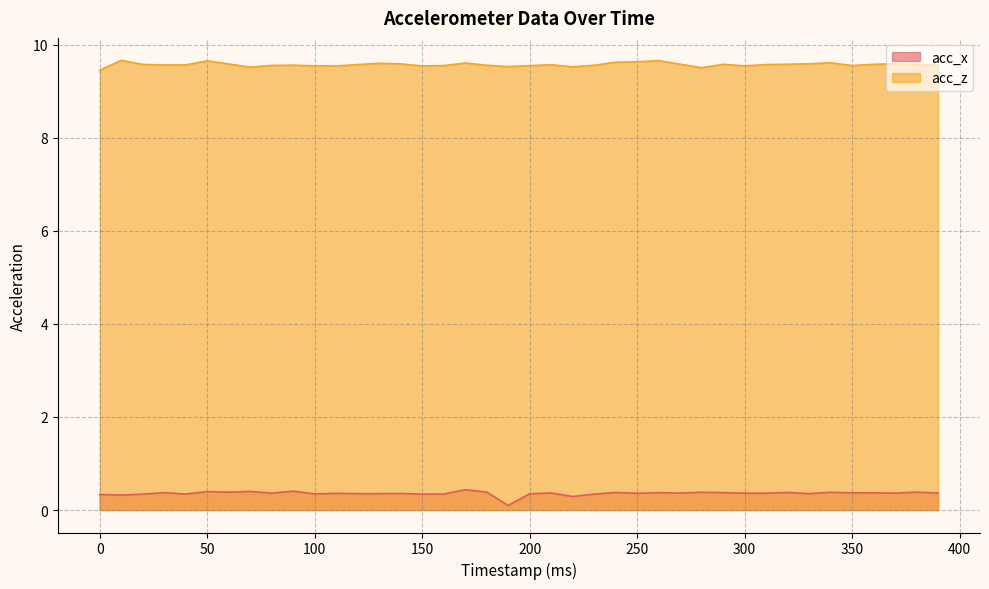

What is the sum of the acc_z values at 230 and 380?

19.1